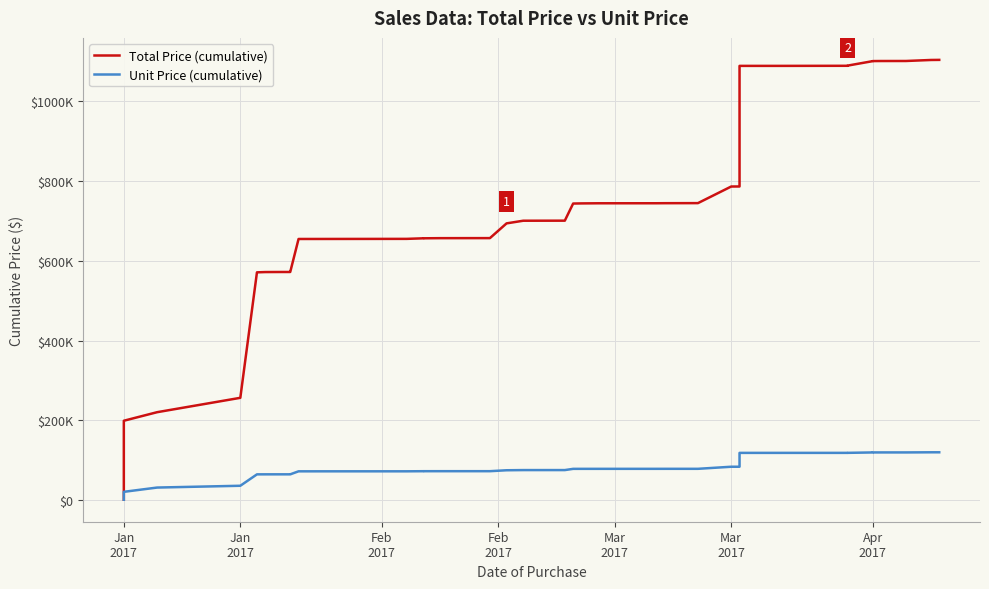

What is the sum of the Total Price (cumulative) values at Jan 2017 and Mar 2017?

787758.2